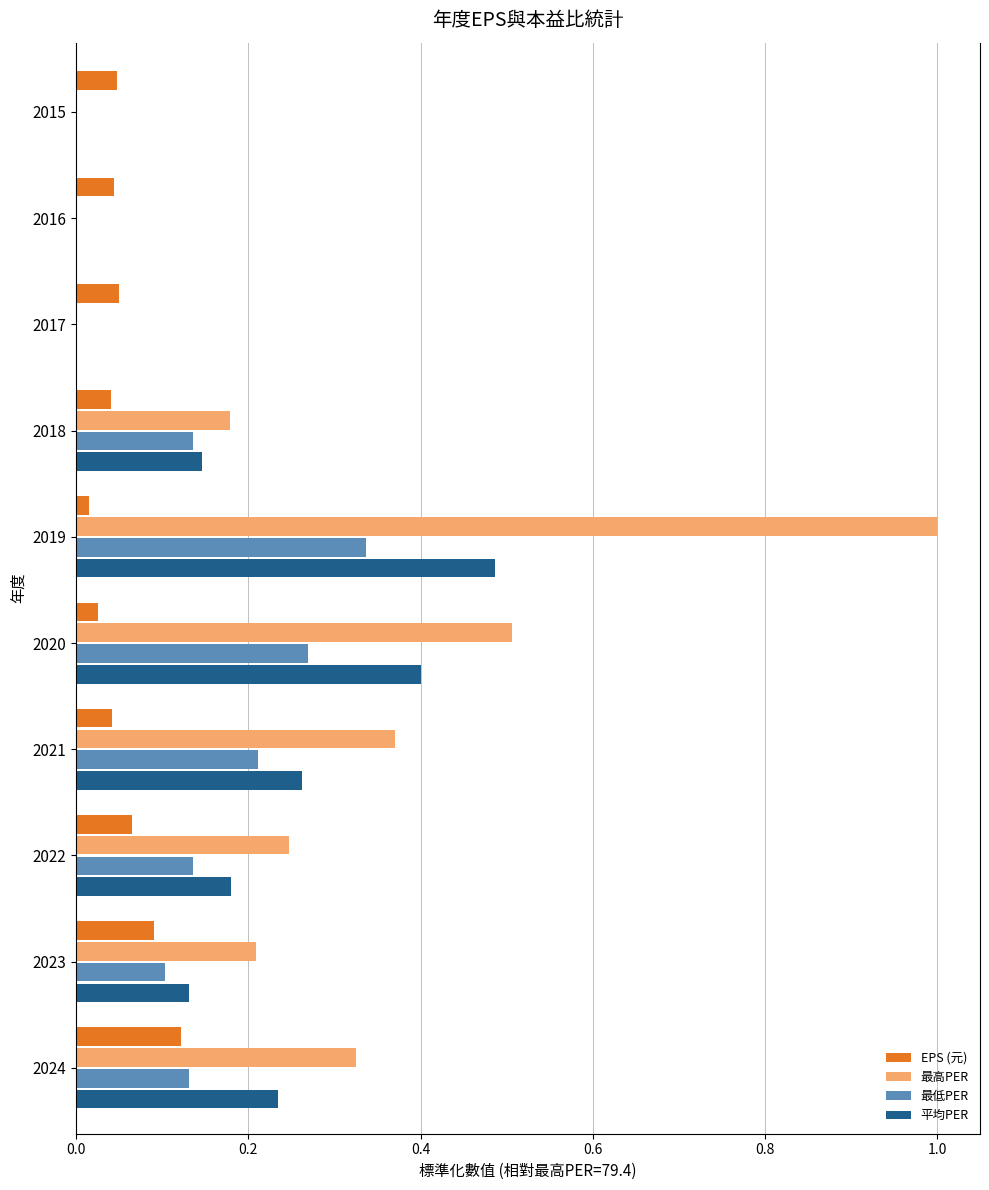

True or false: 最低PER has a value of 0.1 at 2023.

True